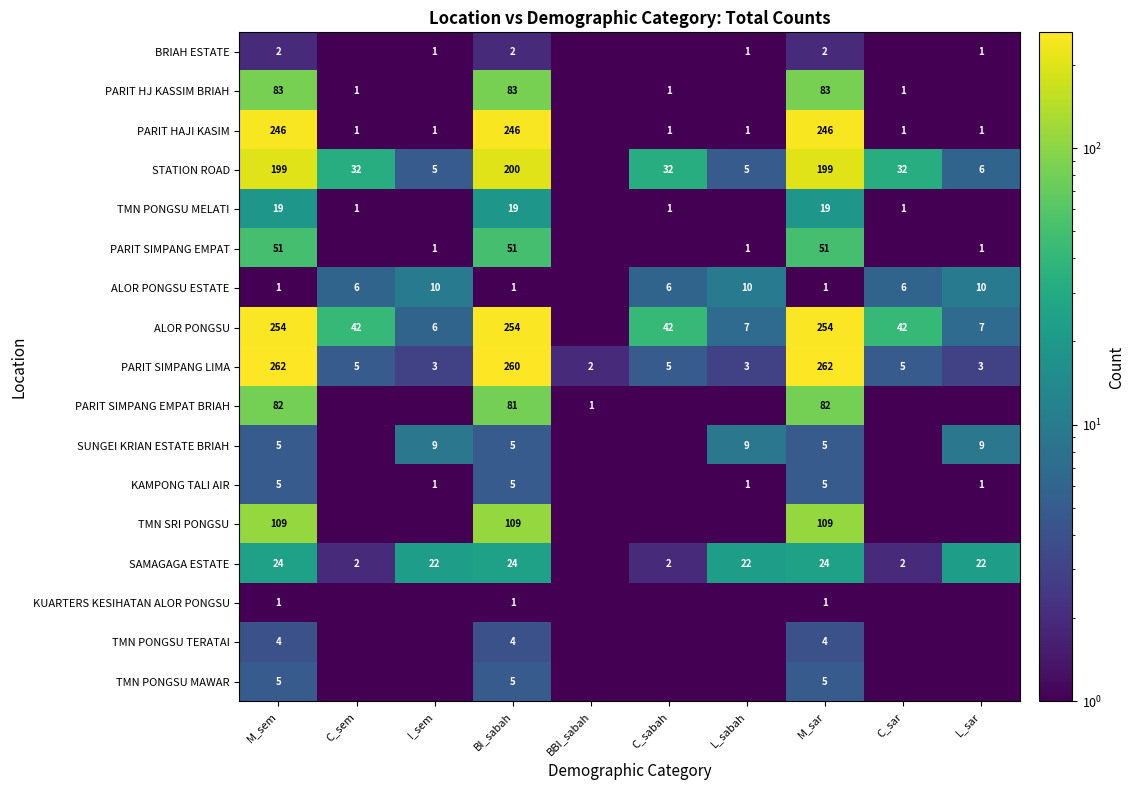

Is the value of ALOR PONGSU at L_sabah greater than the value of ALOR PONGSU ESTATE at L_sabah?

No